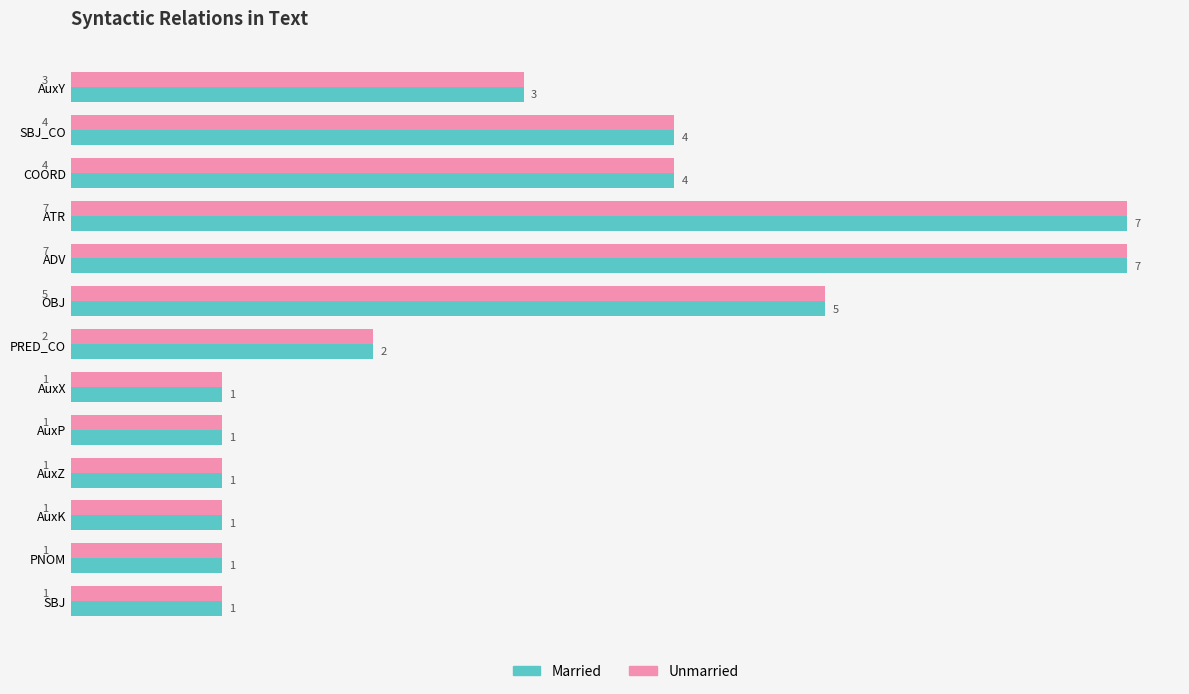

The value of Unmarried at SBJ is 0. True or false?

False